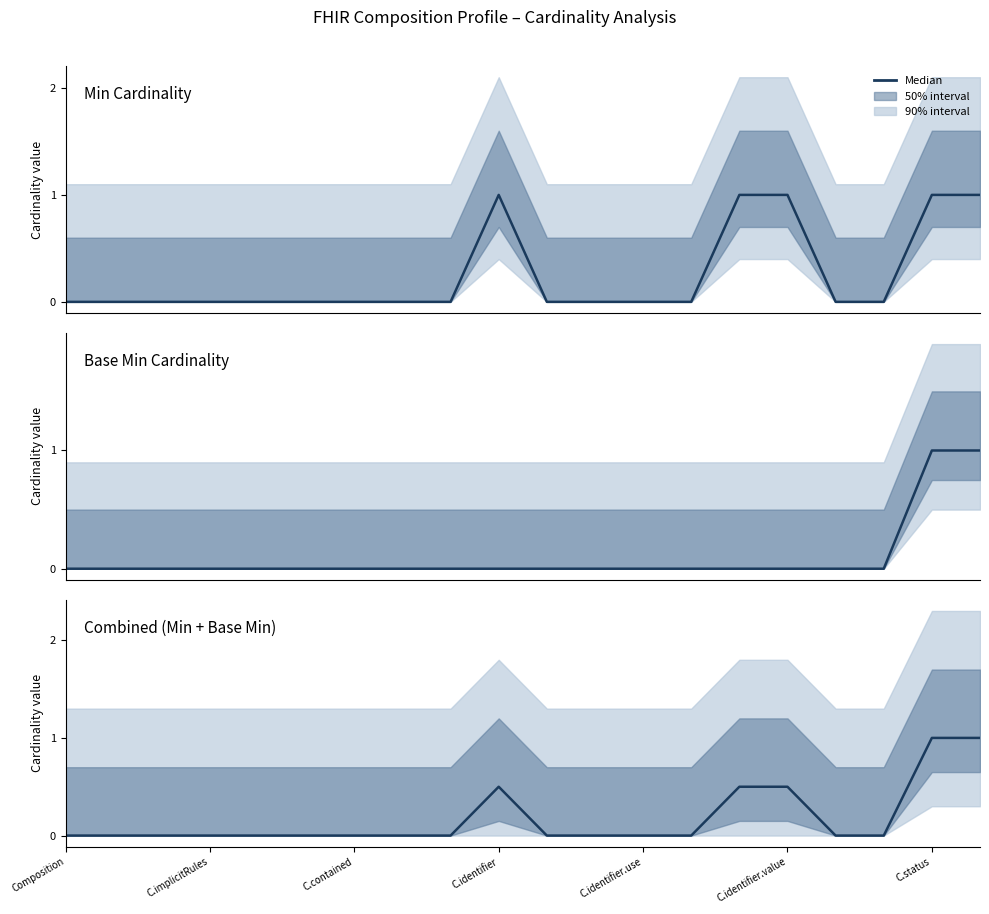

Where is the data nearest to the value 0?

Composition